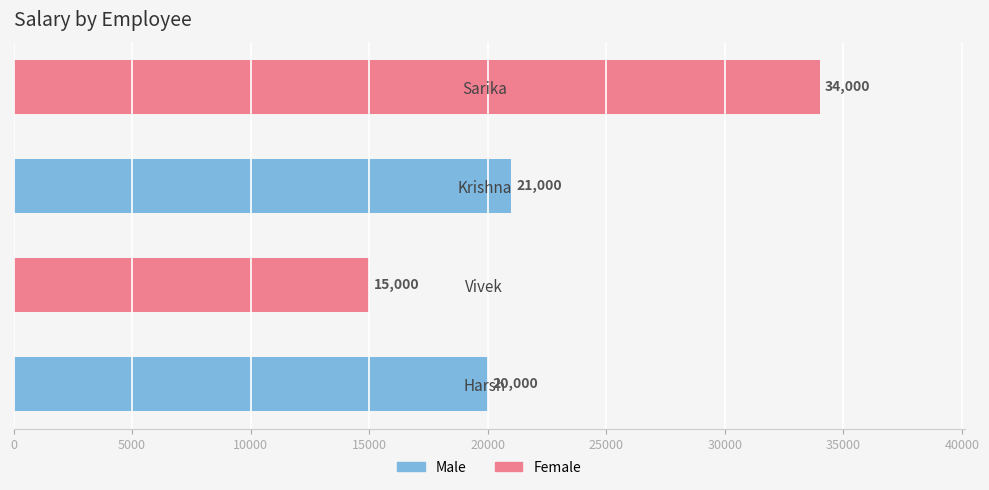

What is the sum of all values?

90000